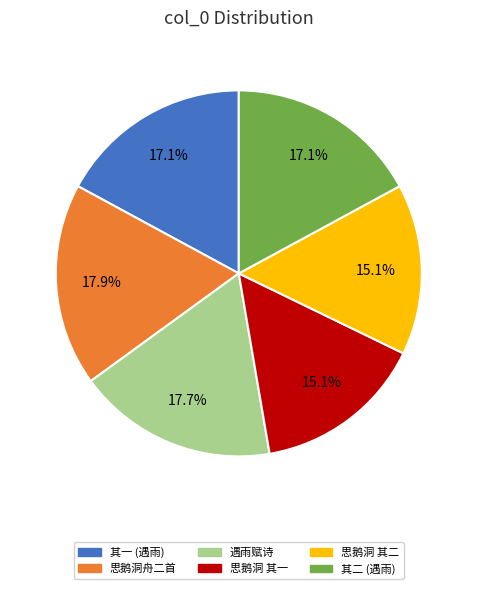

Is there a majority slice in this chart?

No